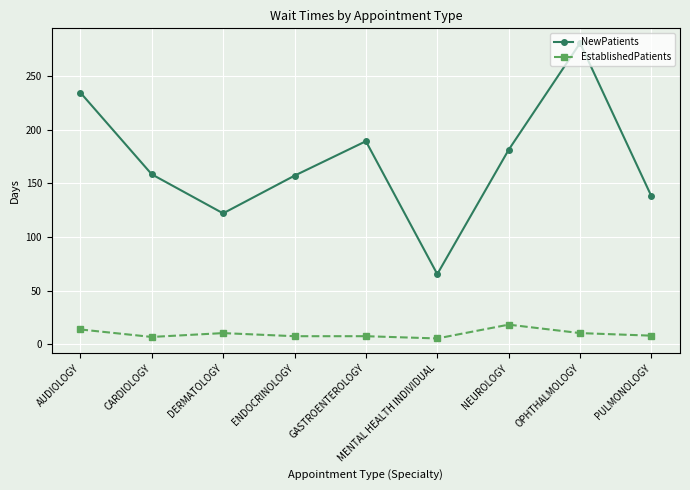

Which series has the largest total across all categories?

NewPatients